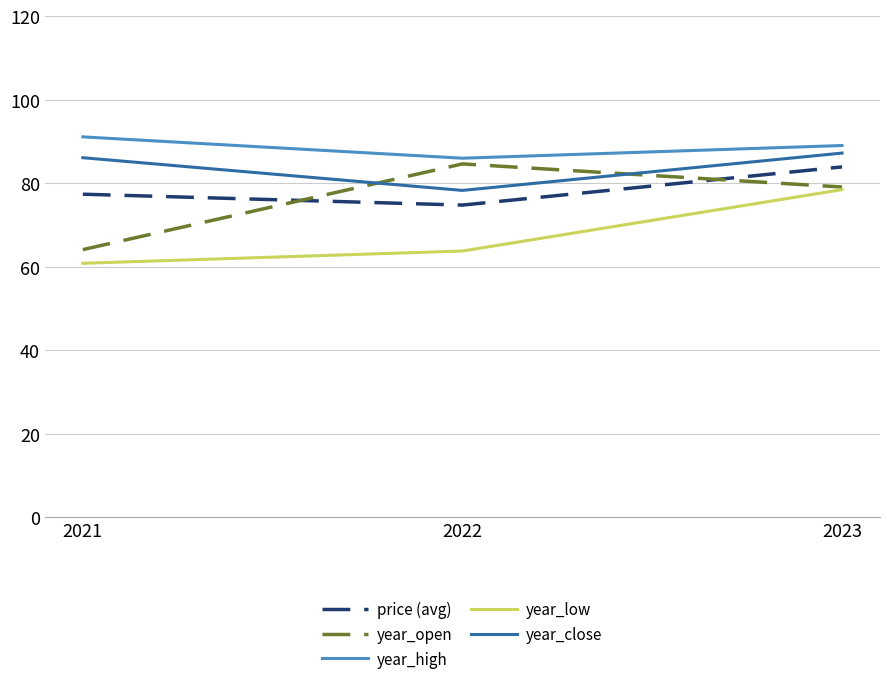

Is it true that price (avg) equals 116.0 at 2022?

False